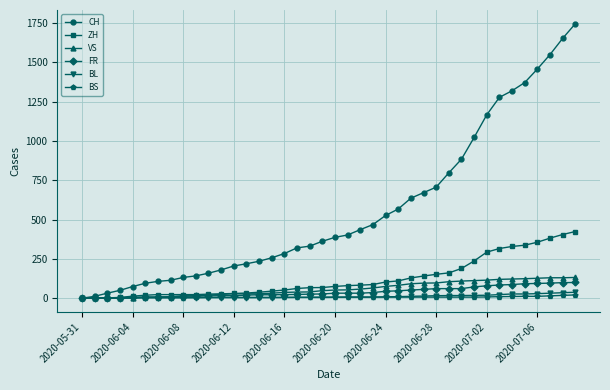

Which series has the widest spread of values?

CH